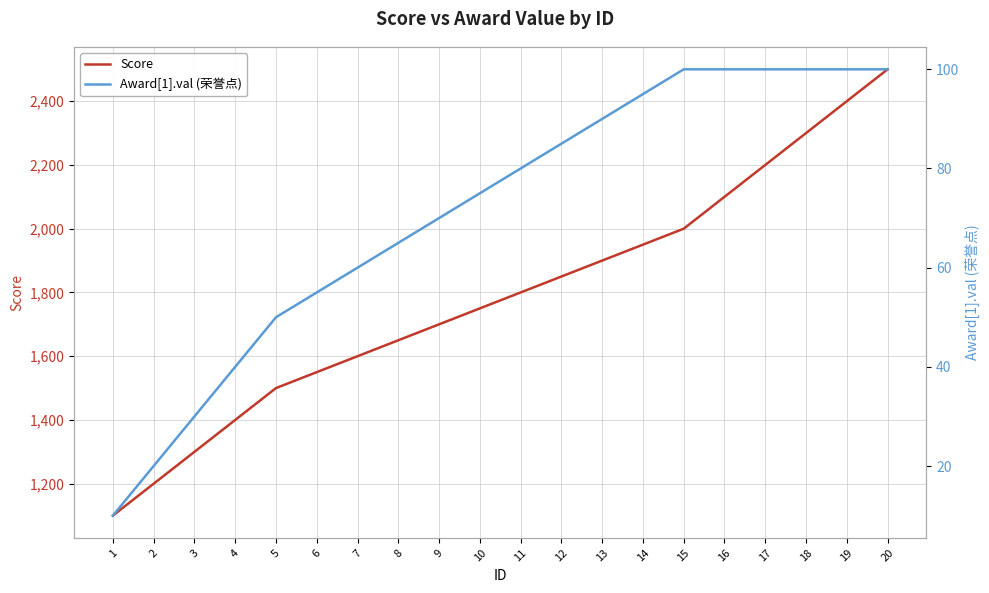

List the series in order of their overall mean, highest first.

Score, Award[1].val (荣誉点)